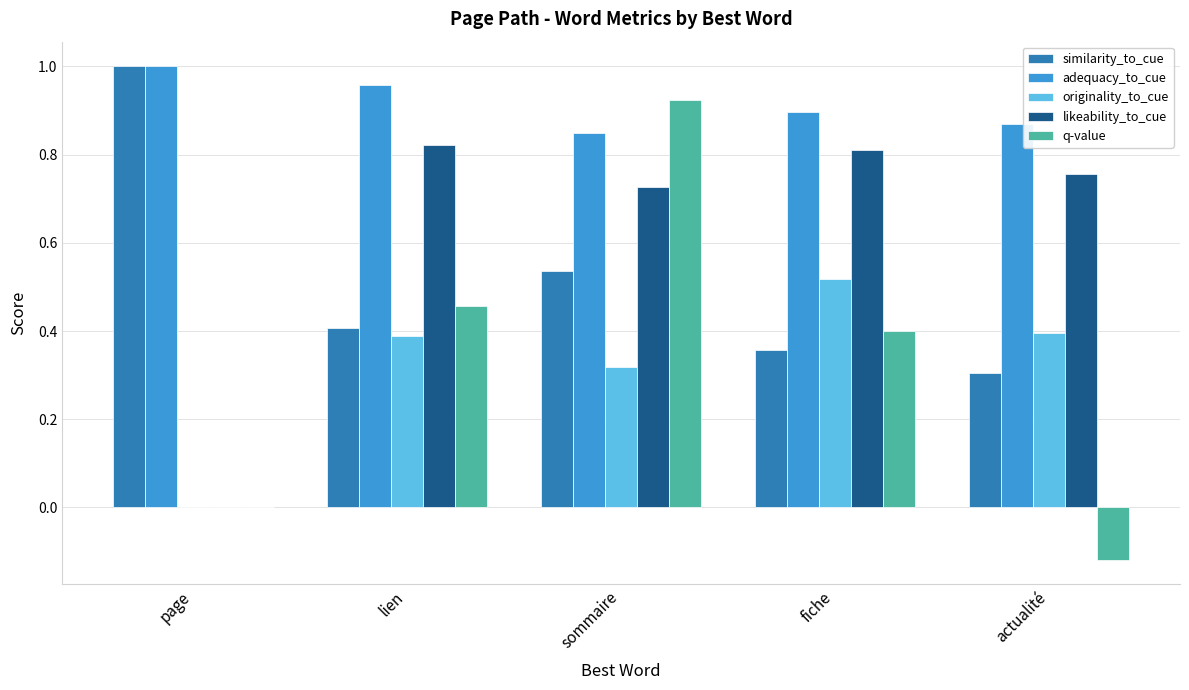

Between sommaire and actualité, which series saw the biggest shift?

q-value